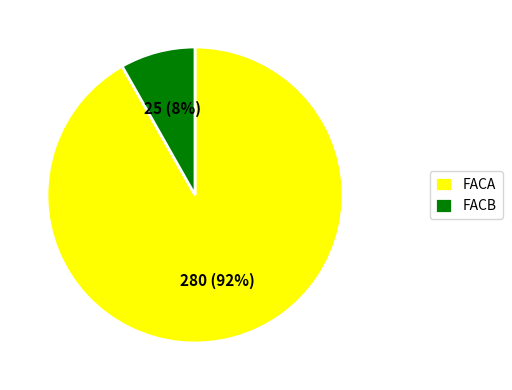

Is the sum of FACB and FACA greater than half?

Yes